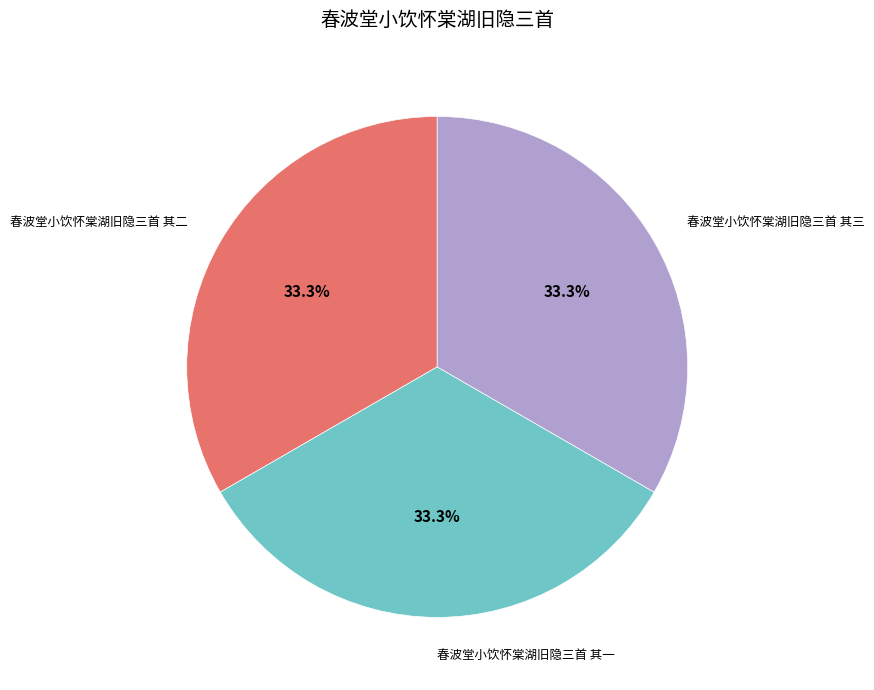

Do 春波堂小饮怀棠湖旧隐三首 其二 and 春波堂小饮怀棠湖旧隐三首 其三 together represent more than half of the pie?

Yes